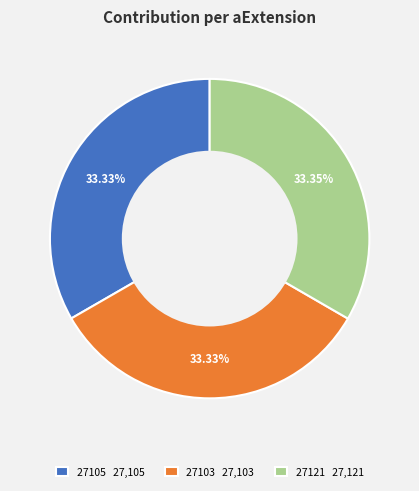

Count the number of slices in the pie.

3